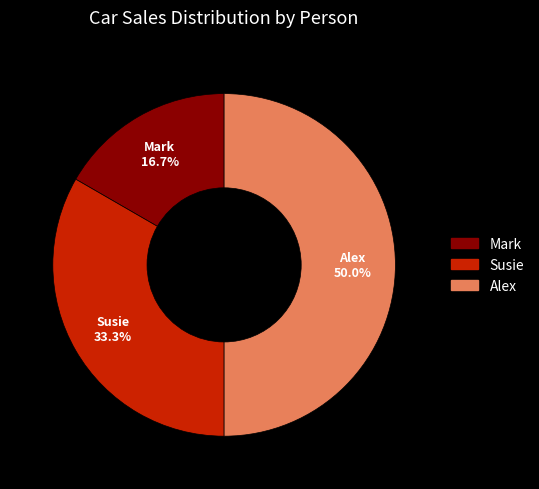

To the nearest percent, what is the difference between the largest and smallest slice percentages?

33%